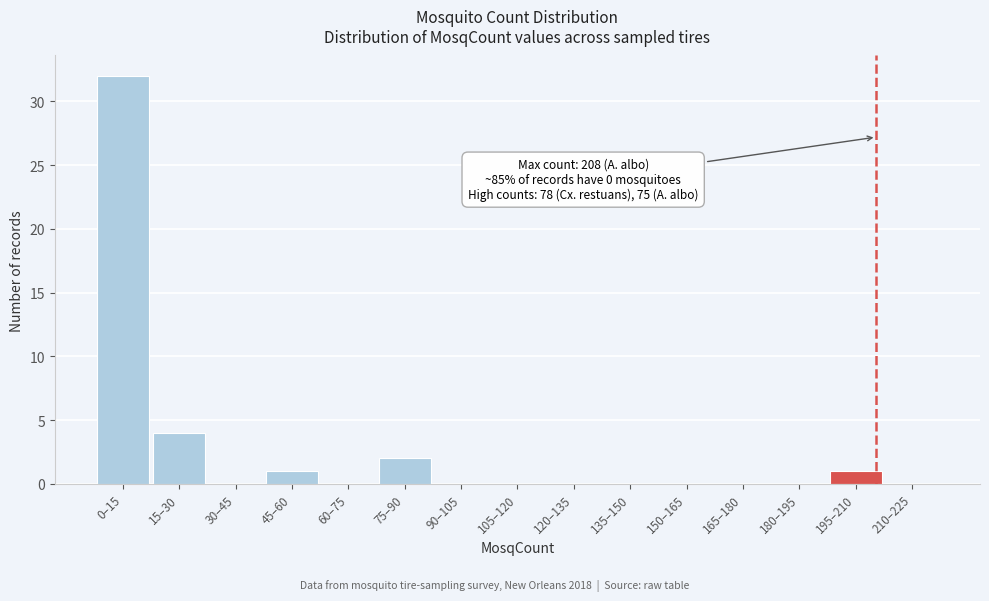

Reading right to left, what are all the values shown in this chart?

210–225=0	195–210=1	180–195=0	165–180=0	150–165=0	135–150=0	120–135=0	105–120=0	90–105=0	75–90=2	60–75=0	45–60=1	30–45=0	15–30=4	0–15=32